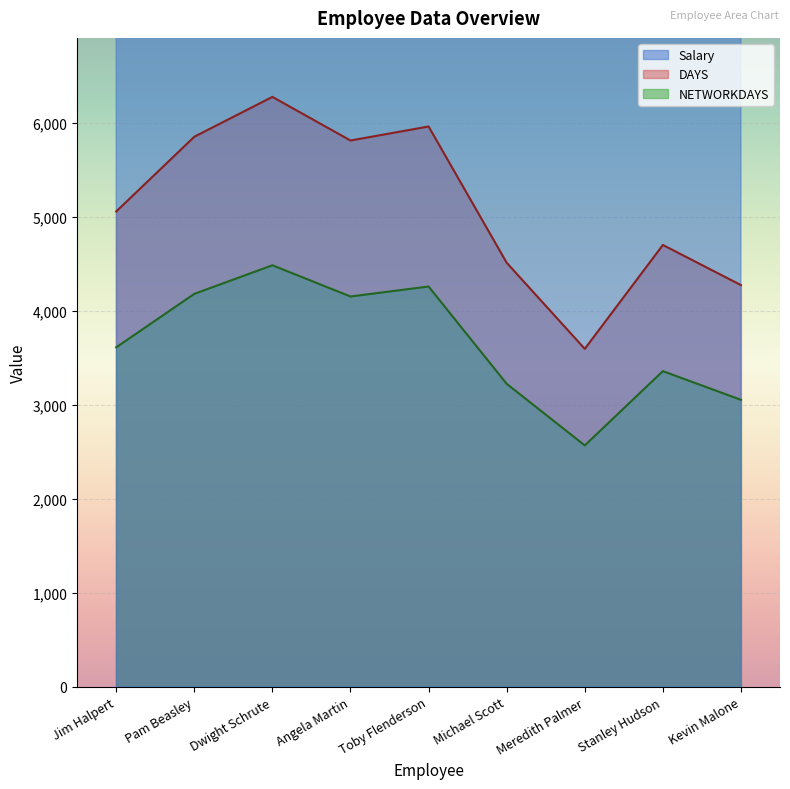

True or false: Salary and DAYS intersect in this chart.

False